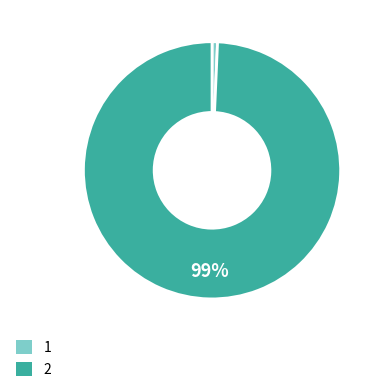

Does 1 represent more than half of the total?

No